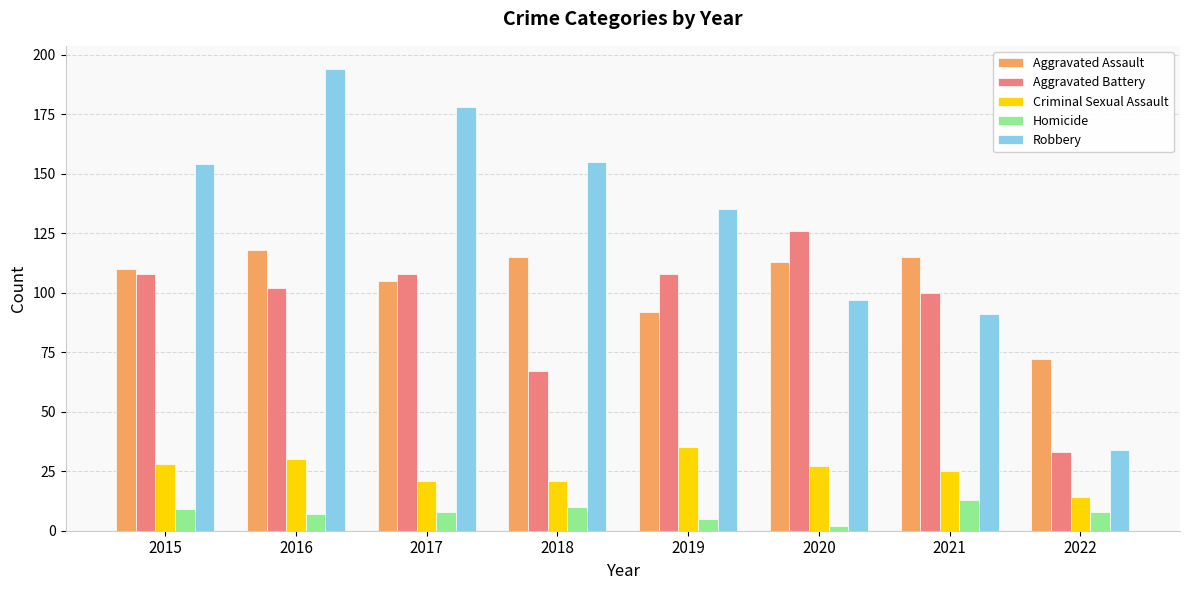

What is the difference between the highest and lowest values at 2015?

145